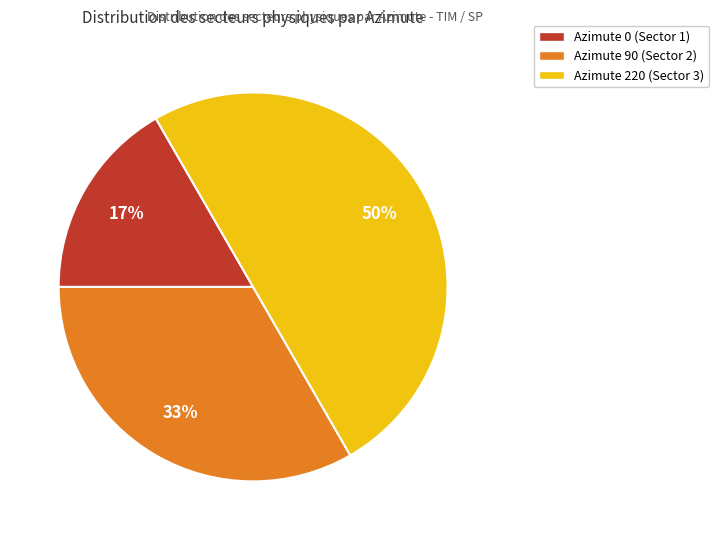

What is the smallest slice in the pie chart?

Azimute 0